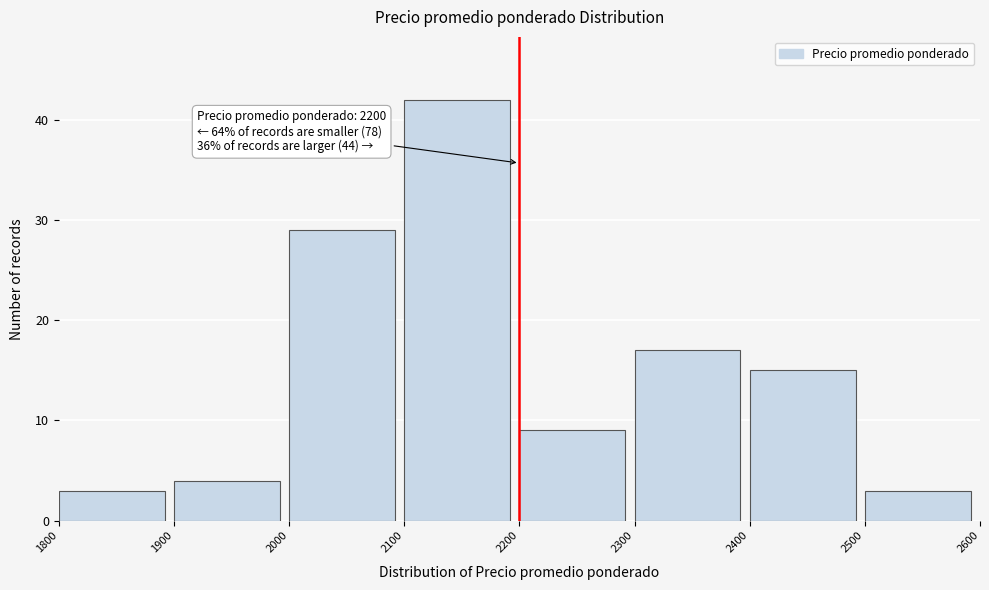

Over which range of the x-axis is the bar tallest?

2100 to 2200